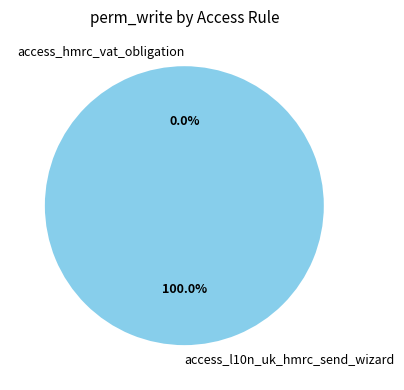

To the nearest percent, what is the average slice percentage?

50%